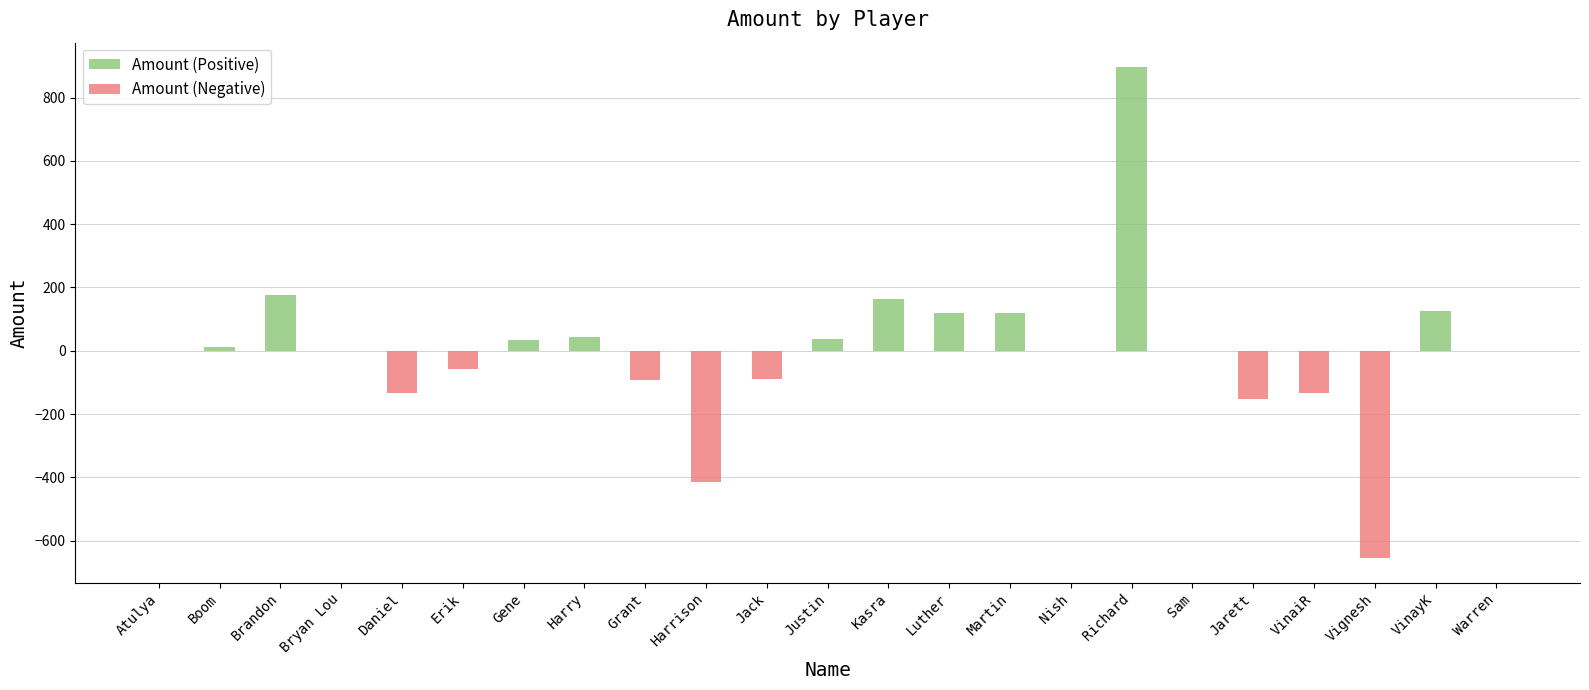

What is the spread (max minus min) of values at Richard?

895.8